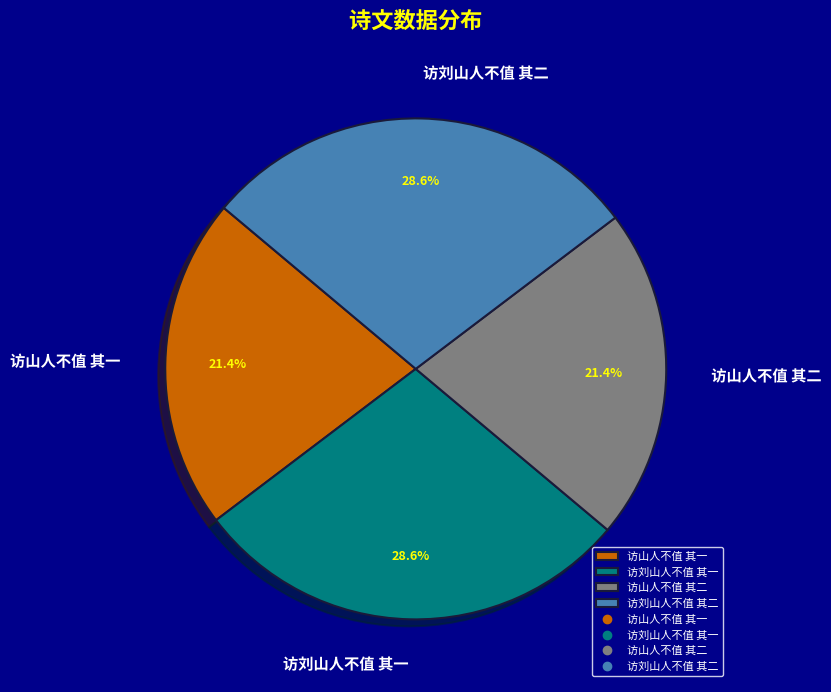

The 访刘山人不值 其二 slice represents 21% of the pie. True or false?

False